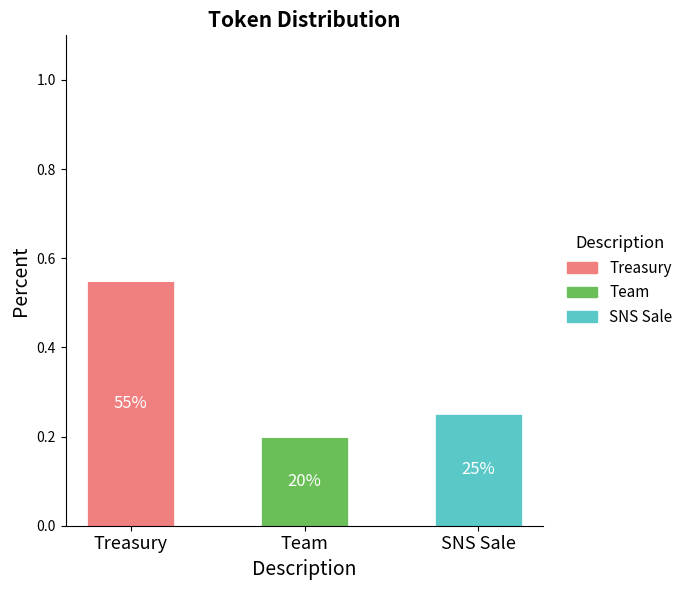

At which category is the sum across all series the highest?

Treasury